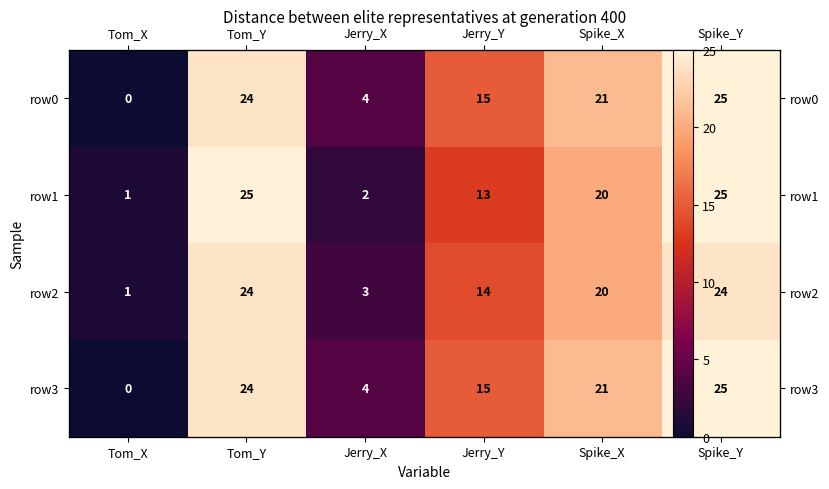

The value of row0 at Jerry_X is 4. True or false?

True